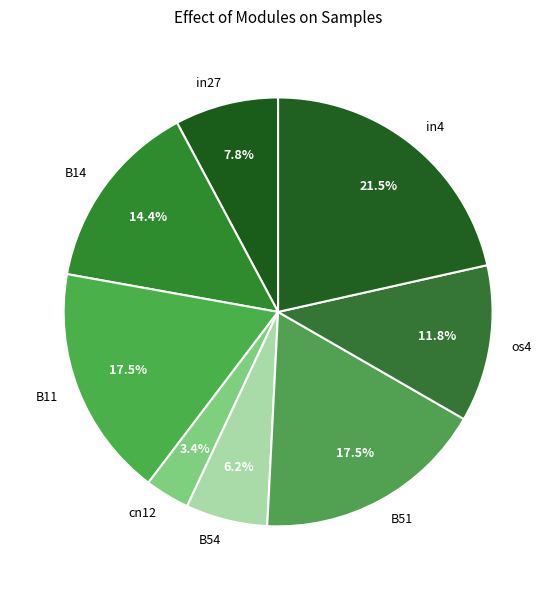

Which category has the biggest portion of the pie?

in4